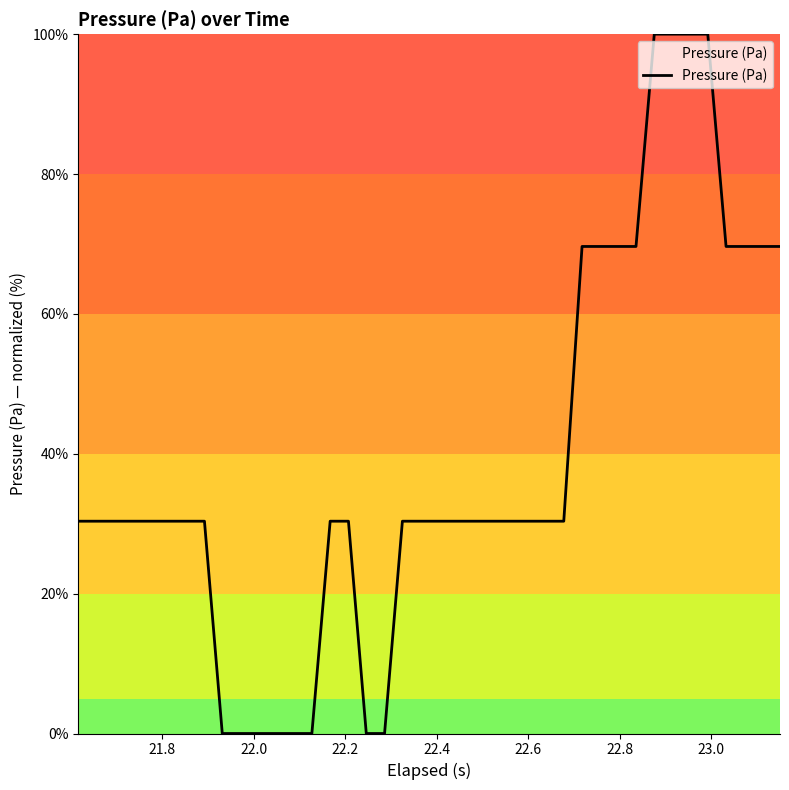

What is the difference between the maximum and minimum values?

100.0